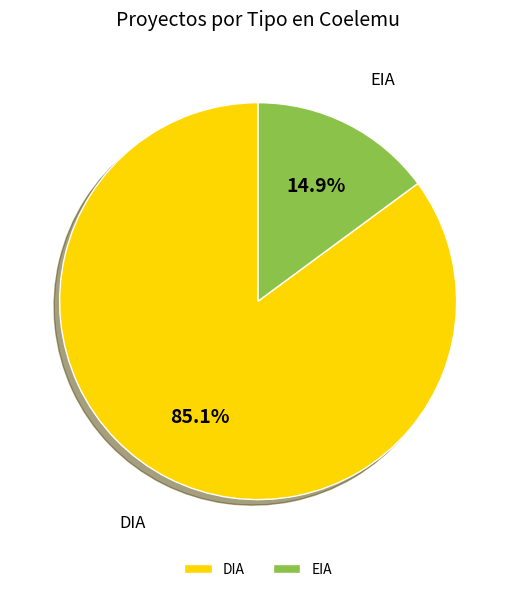

Which category accounts for the majority?

DIA